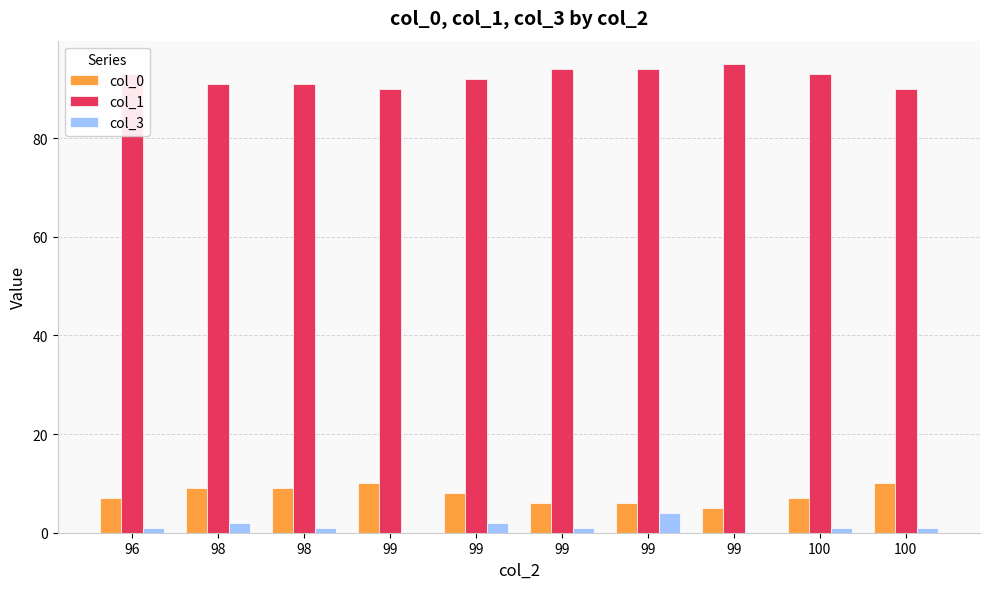

Count the number of categories in the chart.

10